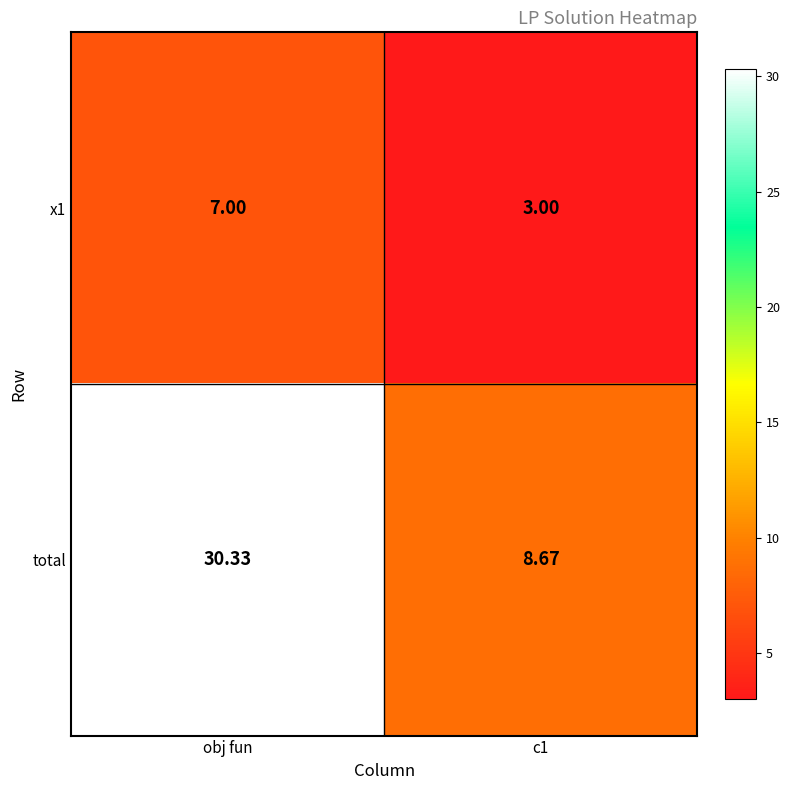

How many values in the total series exceed 30?

1